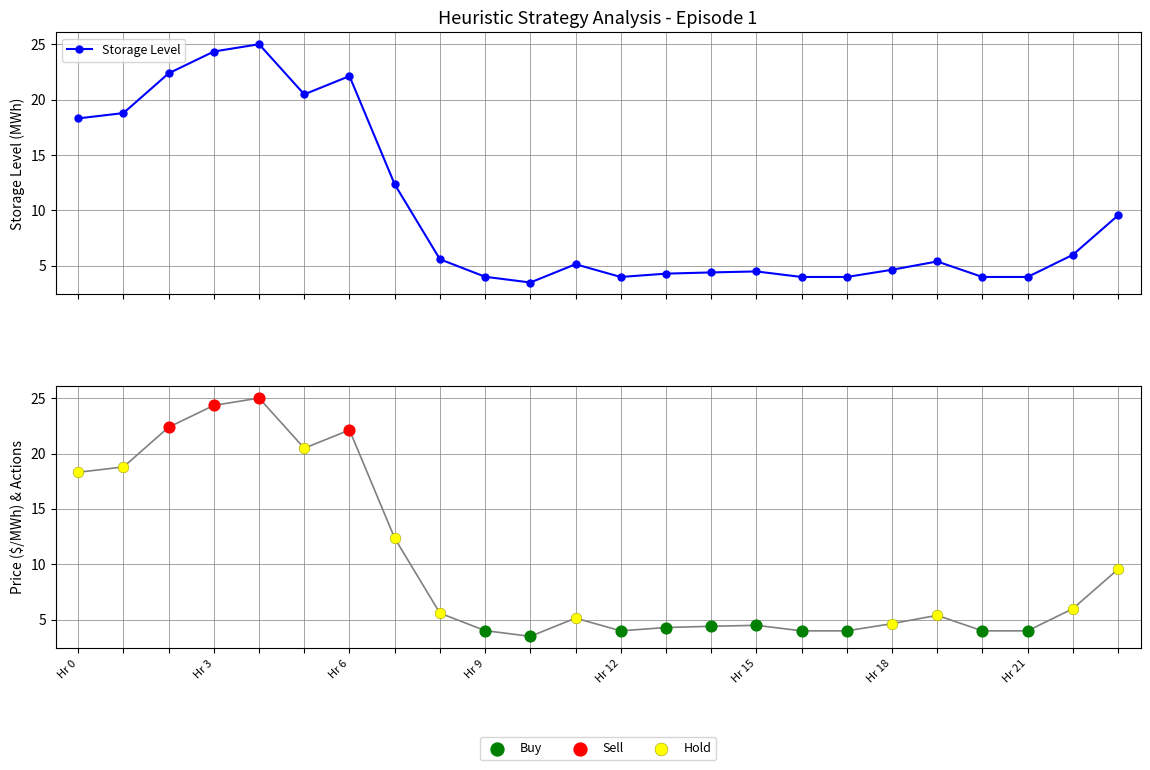

What is the value of the Storage Level point at the 15th from the left?

4.4